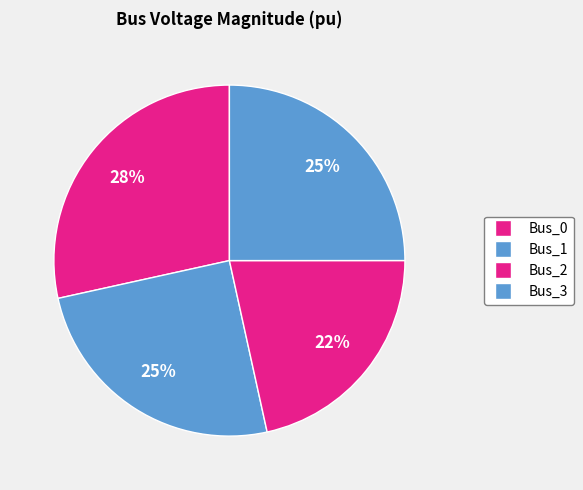

Is it true that Bus_0 is 28% of the pie?

True